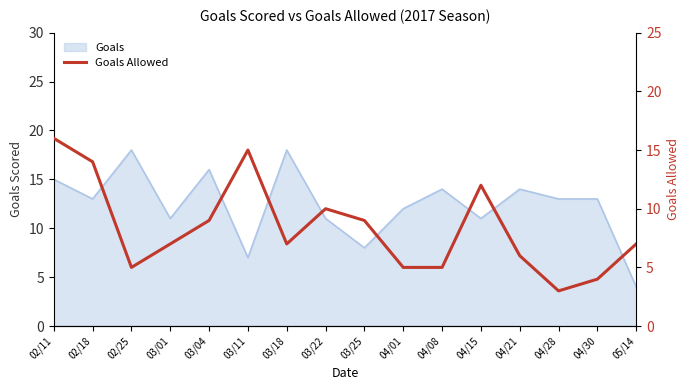

True or false: the data shows 8 at 02/25.

False